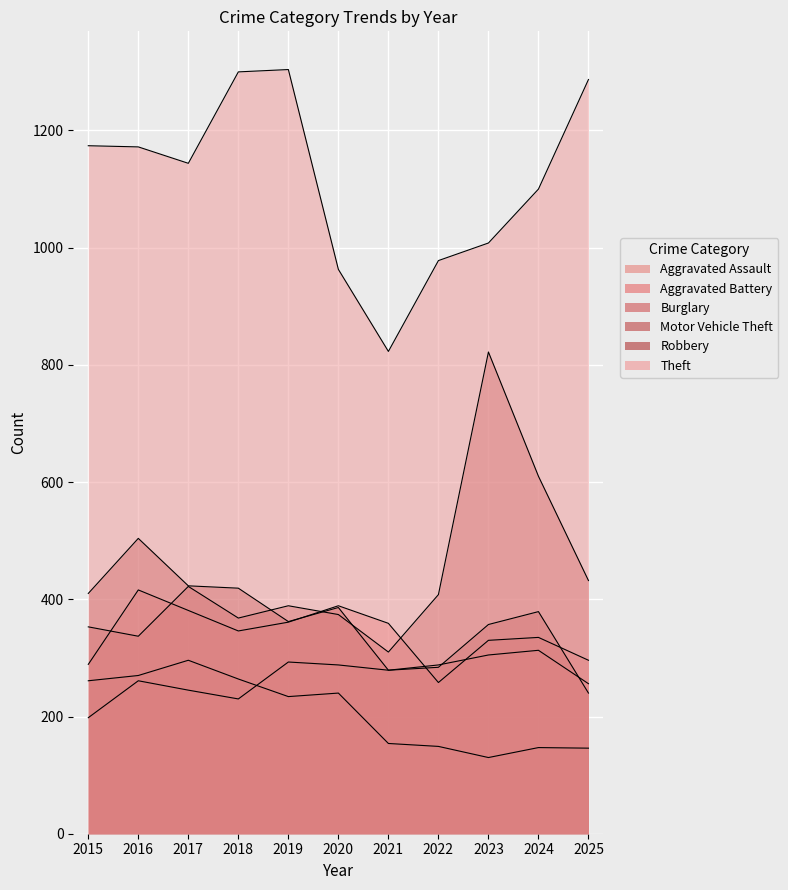

Where is the first local minimum for Aggravated Battery?

2018